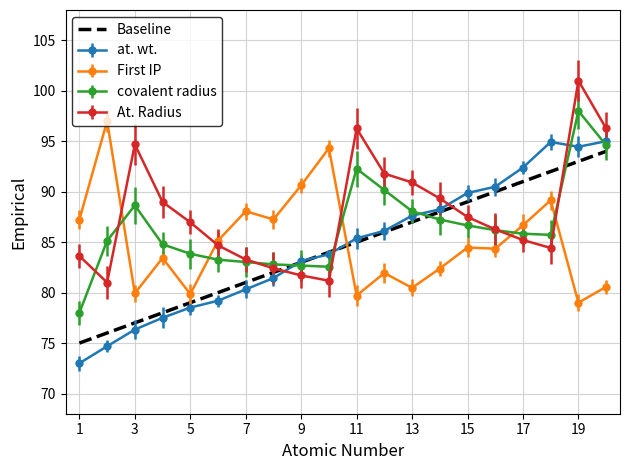

What is the maximum value for Baseline?

94.0